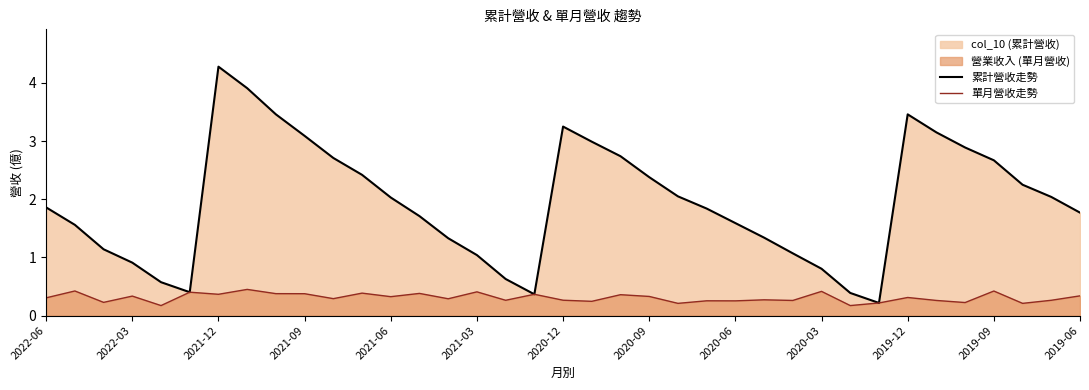

How many series are shown in this chart?

2